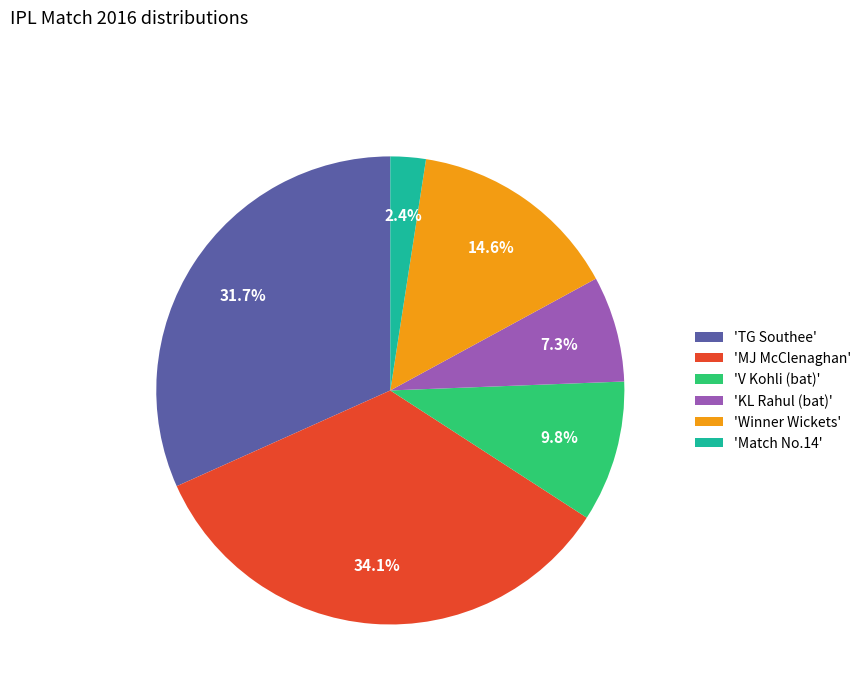

Is 'Match No.14' the majority of the pie?

No